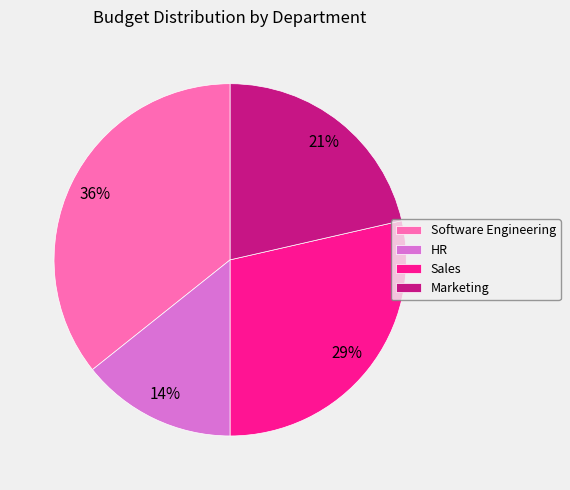

Approximately how many times larger is the value at HR compared to Sales?

0.5